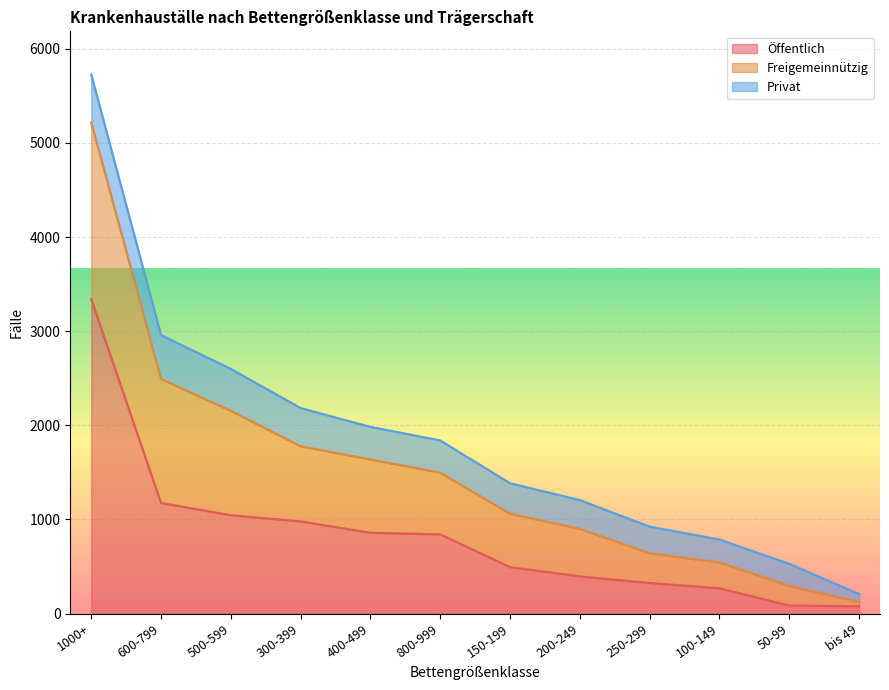

What is the minimum value for Freigemeinnützig?

44